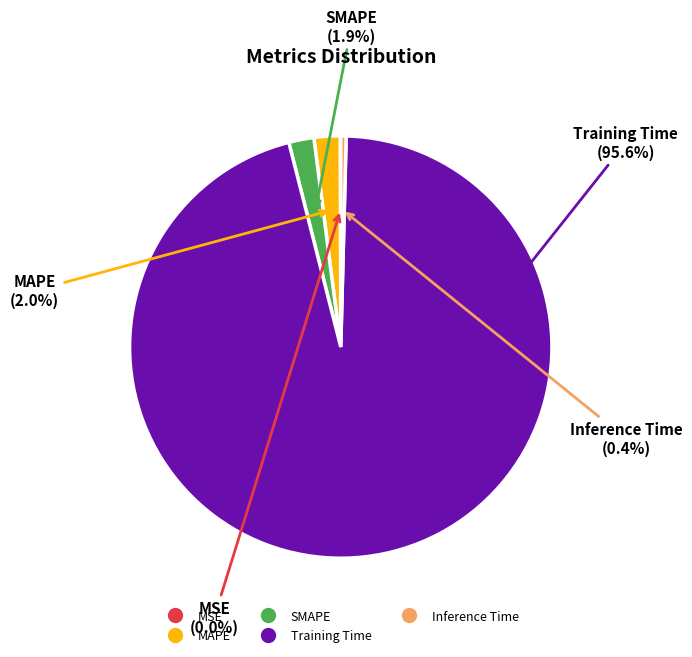

To the nearest percent, what is the average slice percentage?

20%